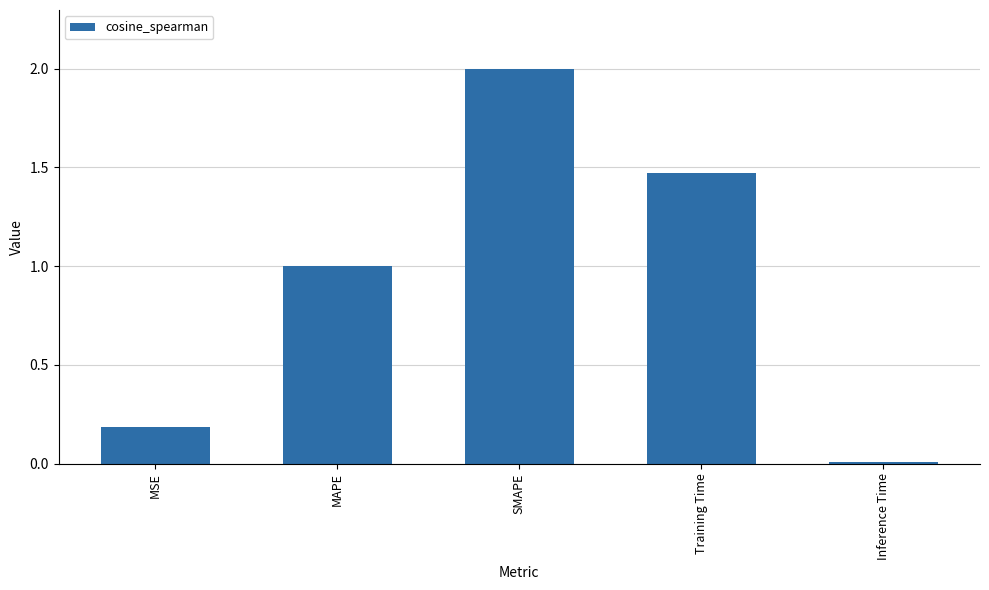

The chart shows a value of 2.5 at Training Time. True or false?

False